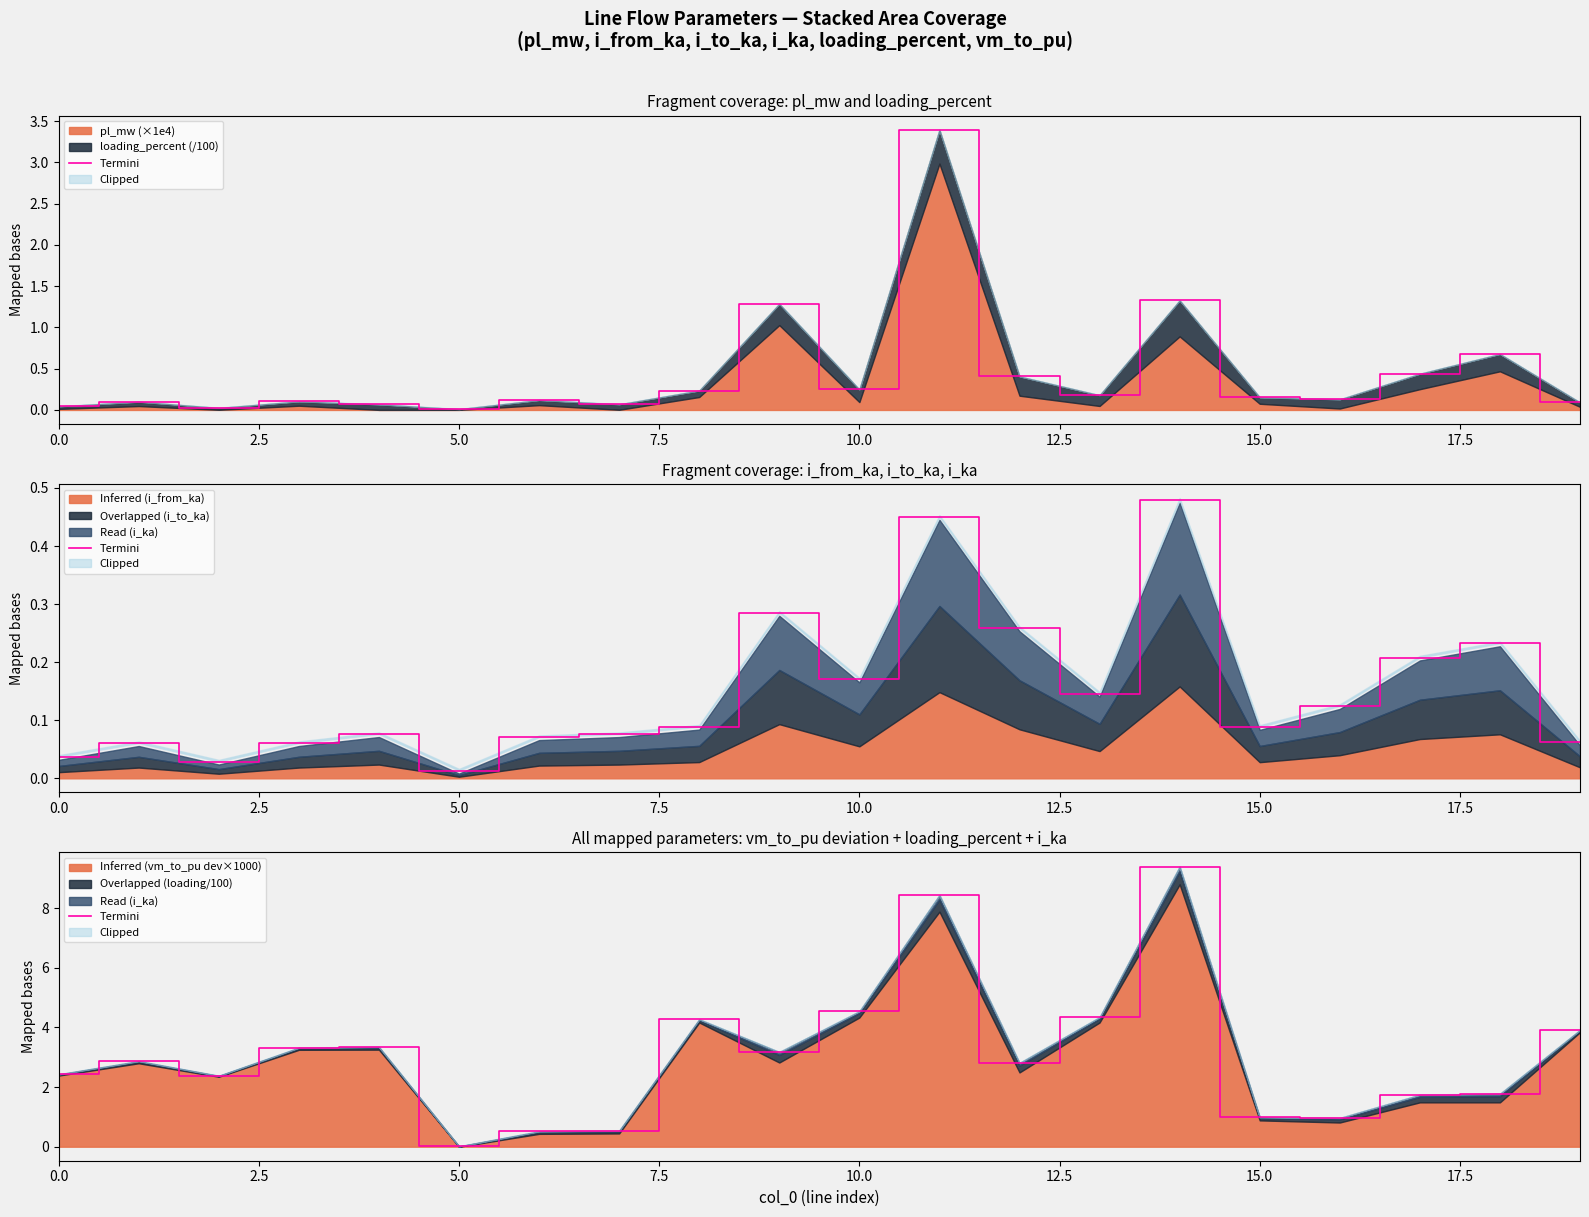

Which label corresponds to the largest value in the chart?

14